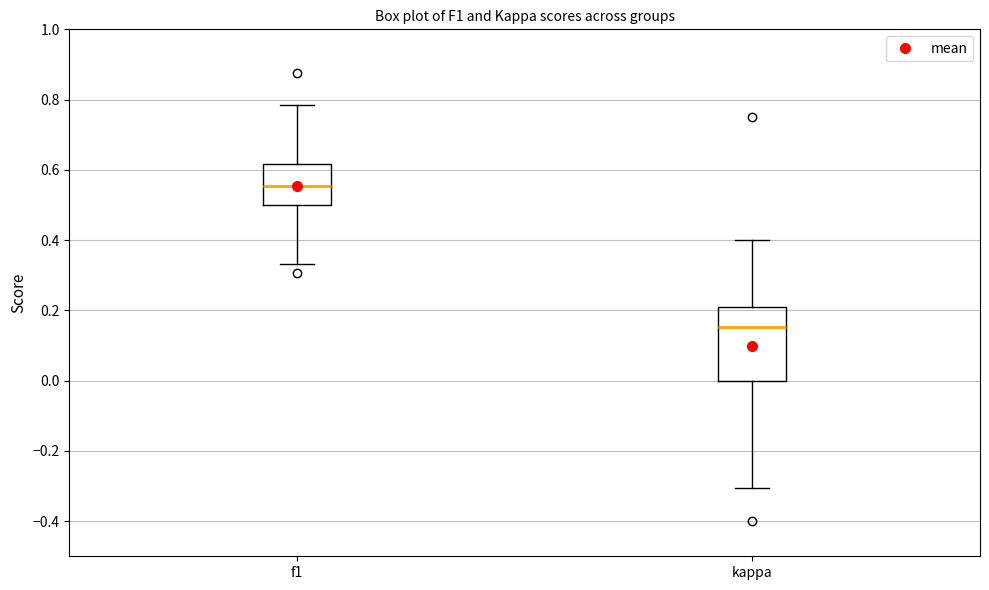

Reading left to right, transcribe this box plot: for each box, give where its median line is, the range the box spans, and where its two whiskers end, as read against the y-axis. The values are not printed on the chart, so give them approximately, as read against the axis.

f1: median 0.56, box 0.50 to 0.62, whiskers 0.34 to 0.78
kappa: median 0.16, box 0.00 to 0.22, whiskers -0.30 to 0.40